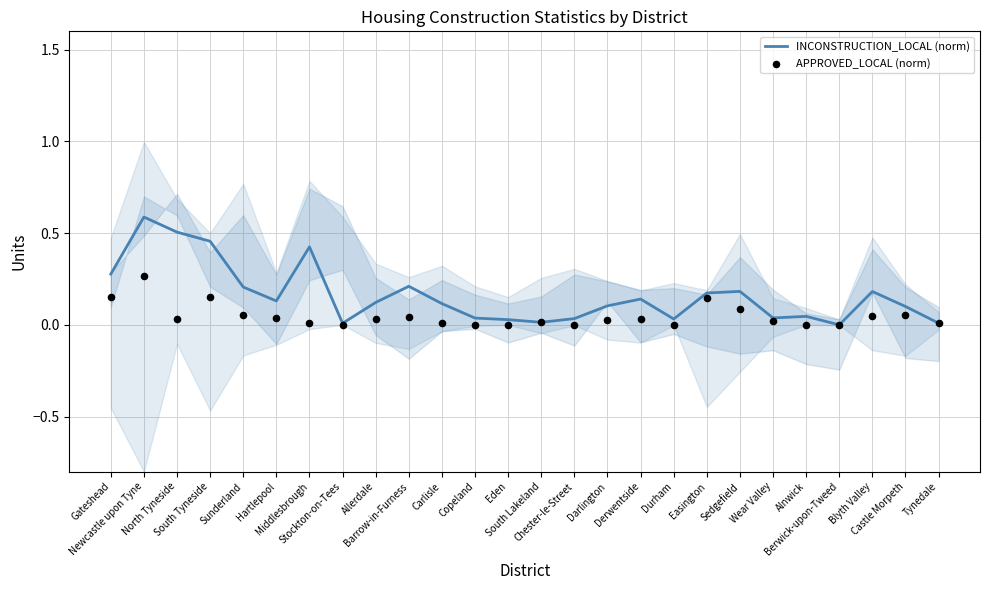

At which category is the sum across all series the highest?

Newcastle upon Tyne